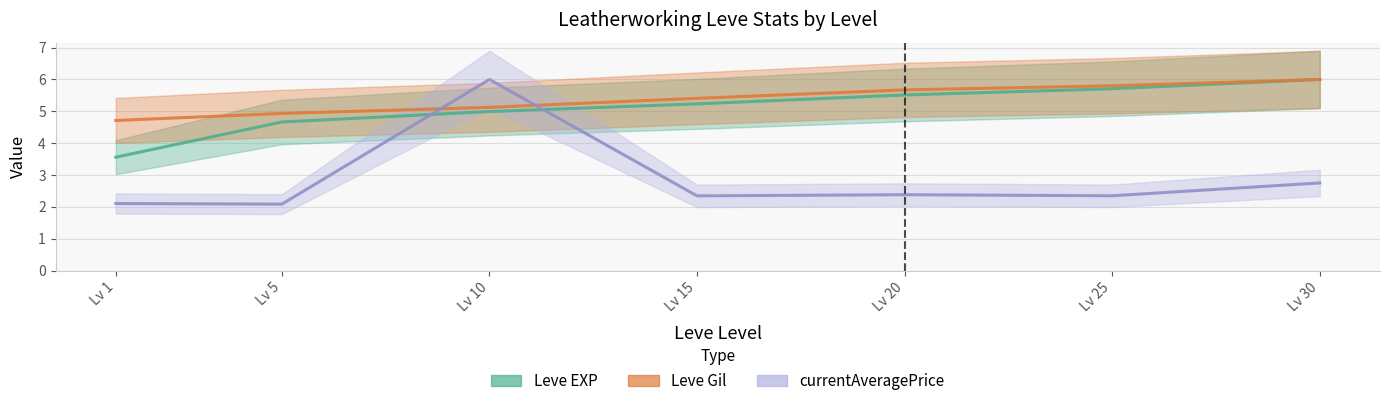

At which label is currentAveragePrice closest to 4?

Lv 30